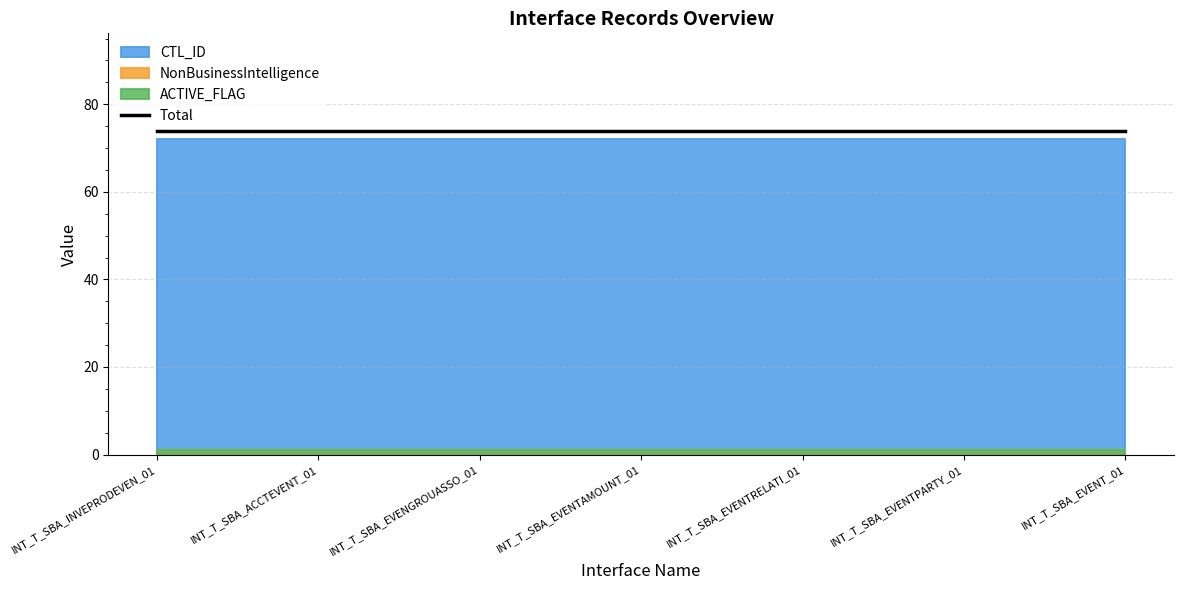

What is the value of the NonBusinessIntelligence point at the 4th from the left?

1